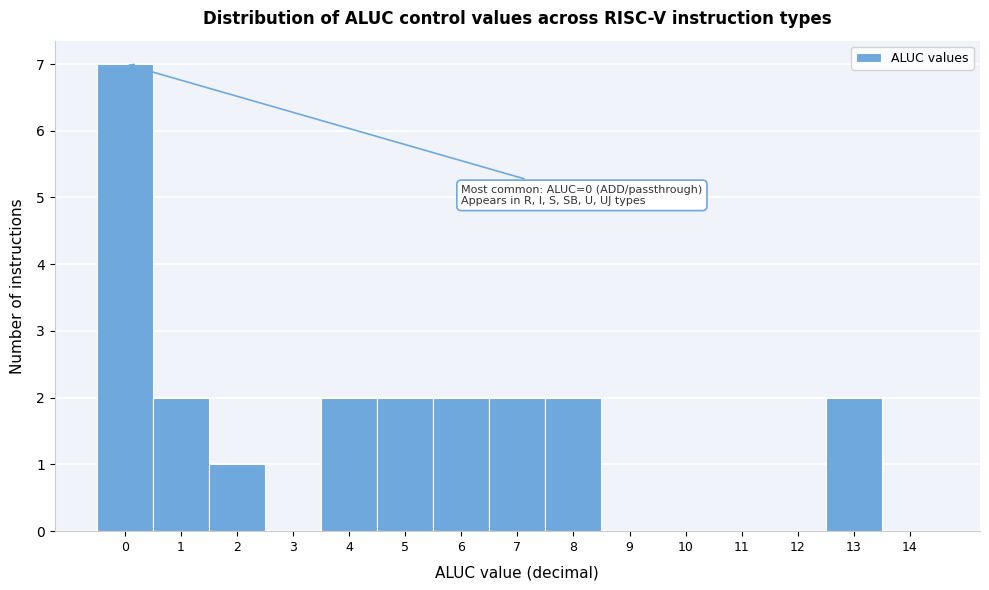

Over which range of the x-axis is the bar tallest?

-0.5 to 0.5